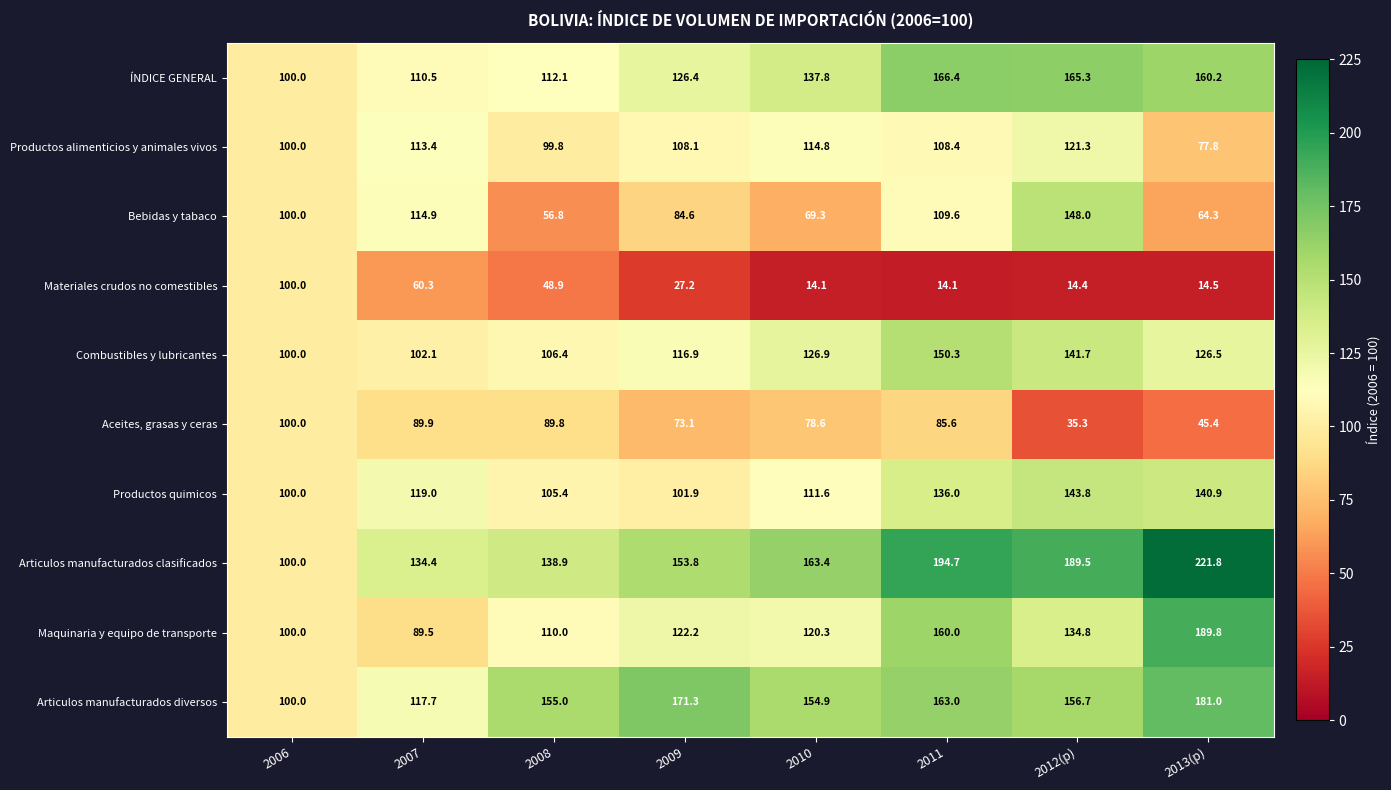

Which category has the highest value in the Aceites, grasas y ceras series?

2006